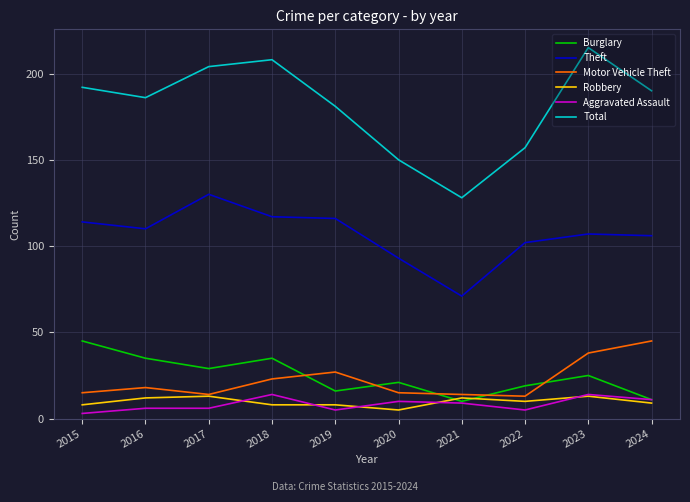

Which series has the largest total across all categories?

Total